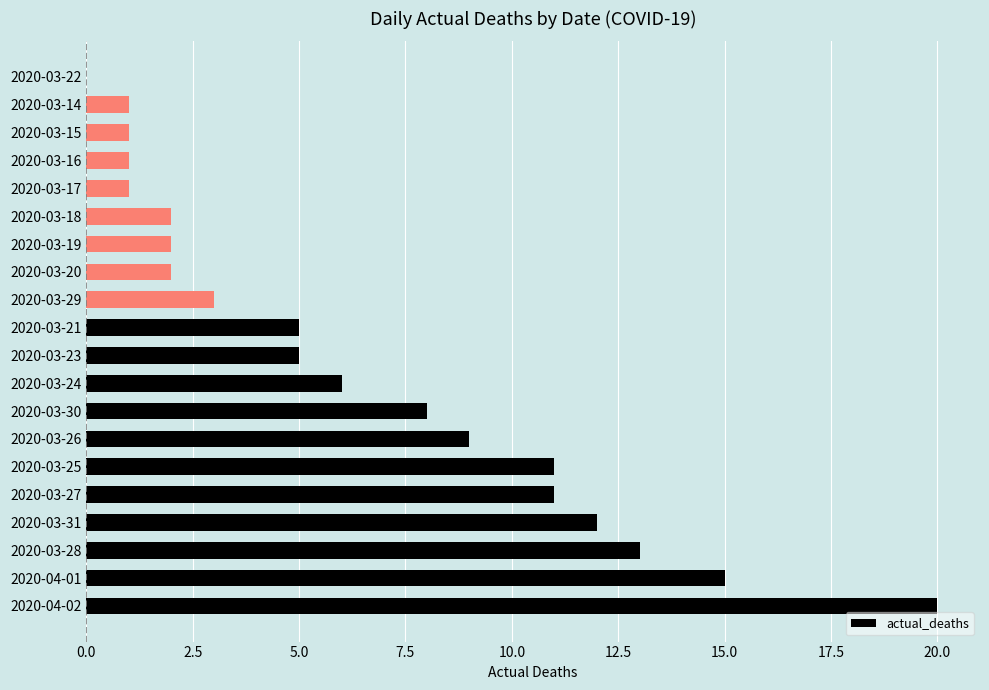

True or false: the data shows 7 at 2020-03-23.

False